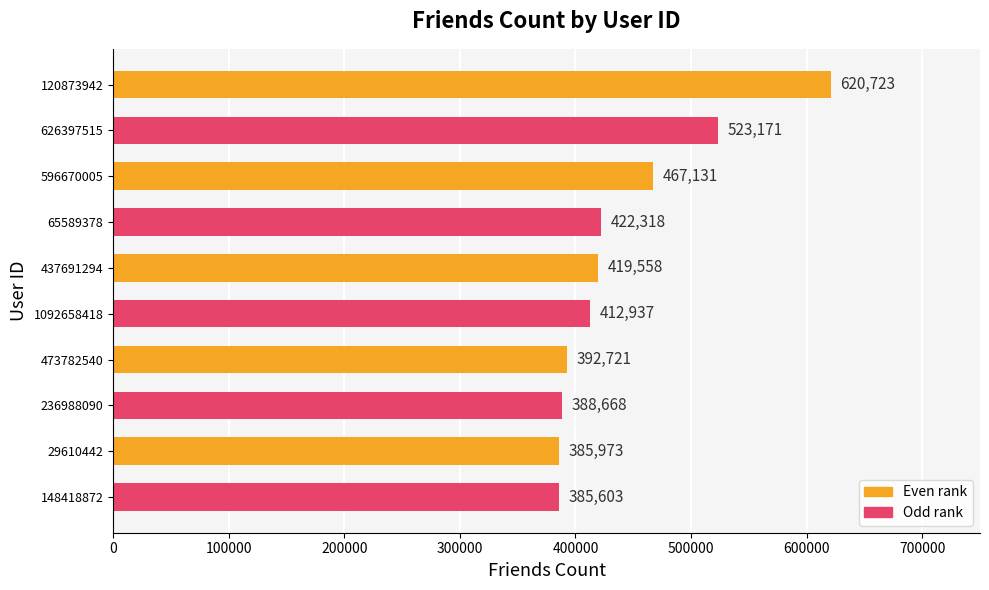

At which label is the value closest to 503163?

626397515